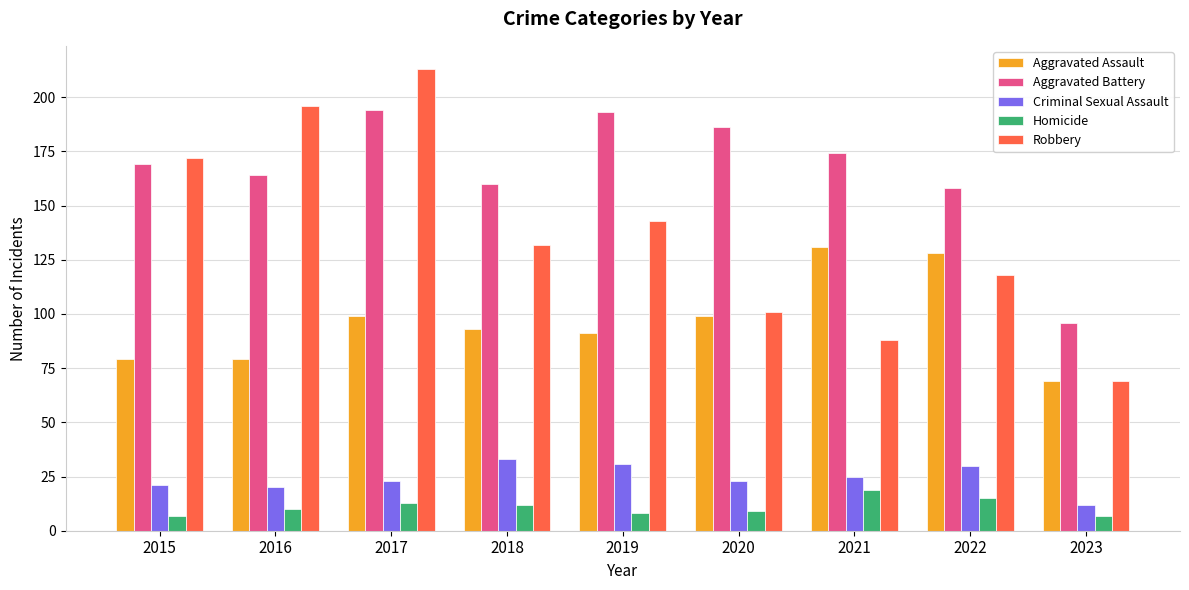

At which category is the sum across all series the highest?

2017